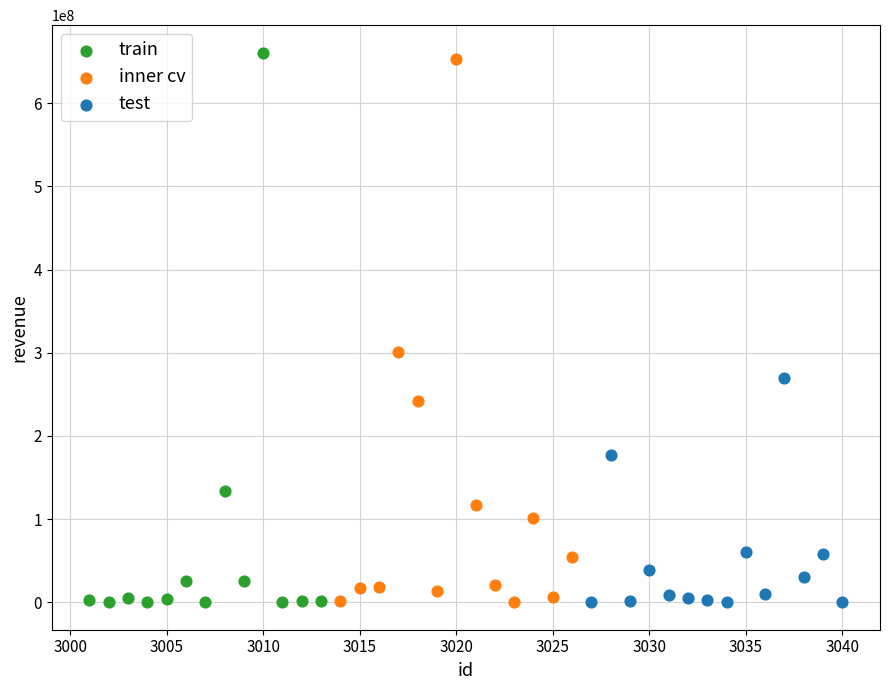

What are all the series names shown in the legend?

train, inner cv, test